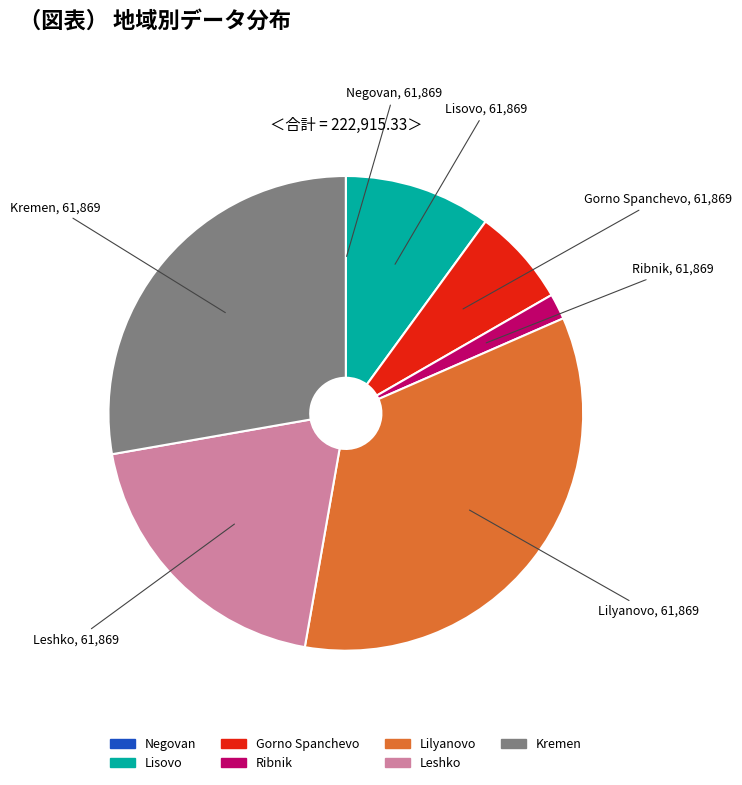

What is the largest slice in the pie chart?

Lilyanovo